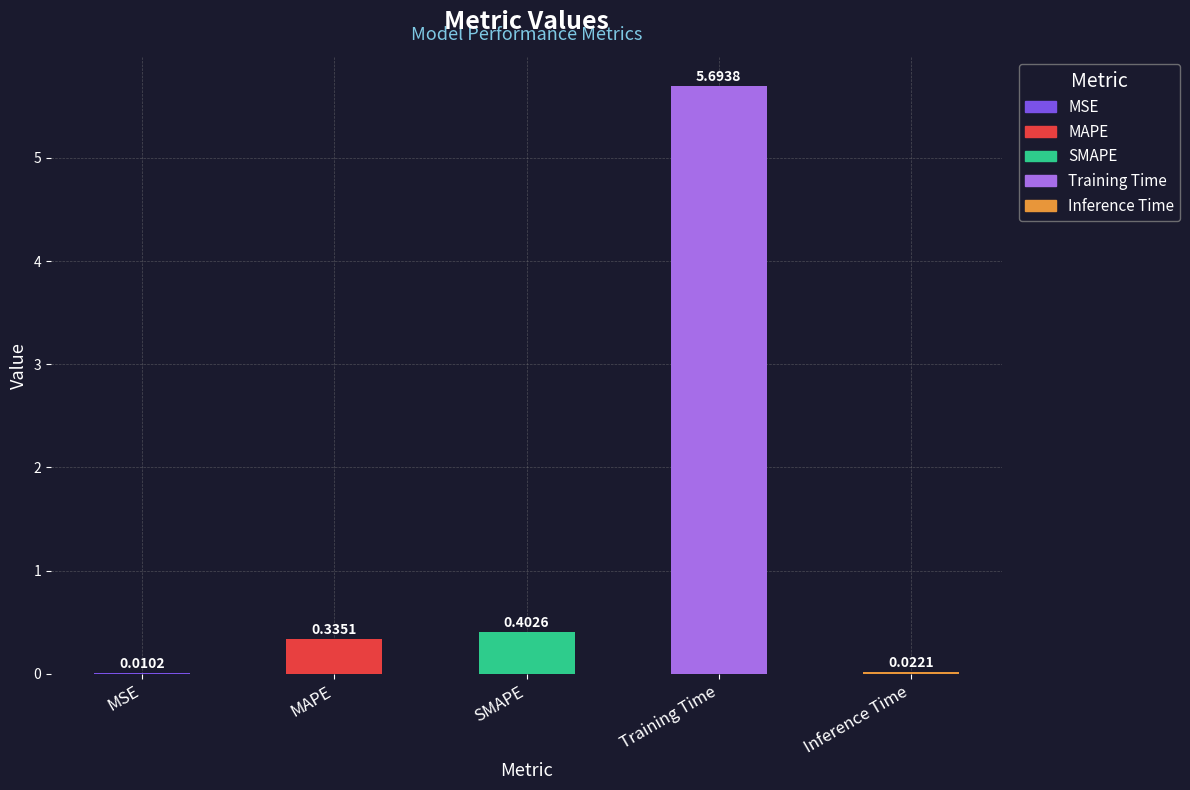

Which category has the highest value across all series?

Training Time